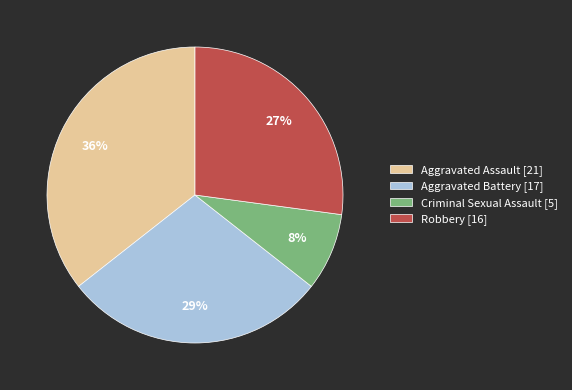

Is it true that Criminal Sexual Assault is 1% of the pie?

False